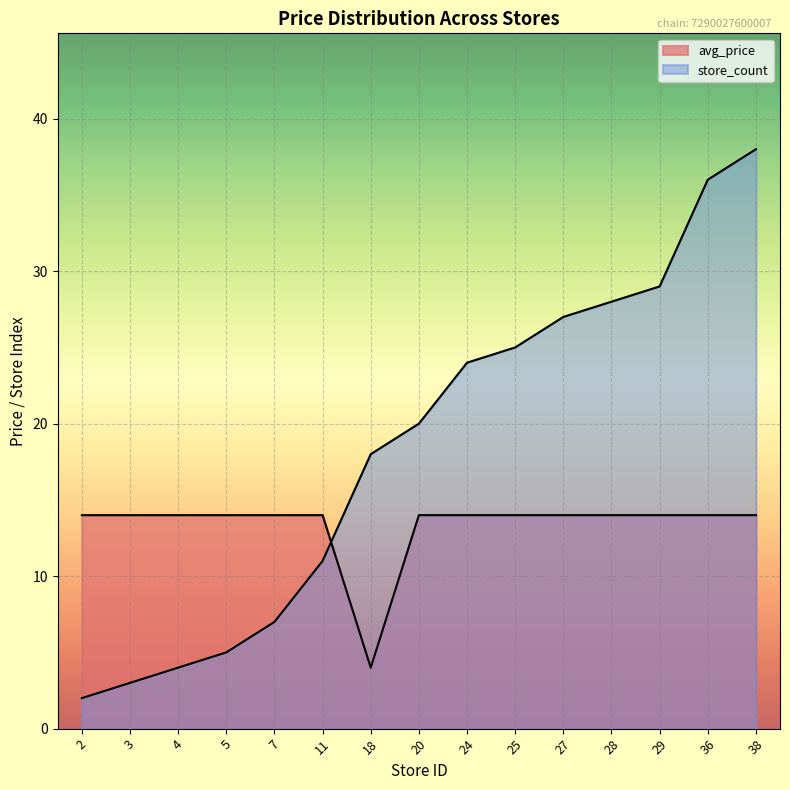

How many data points in store_count are less than 20?

7